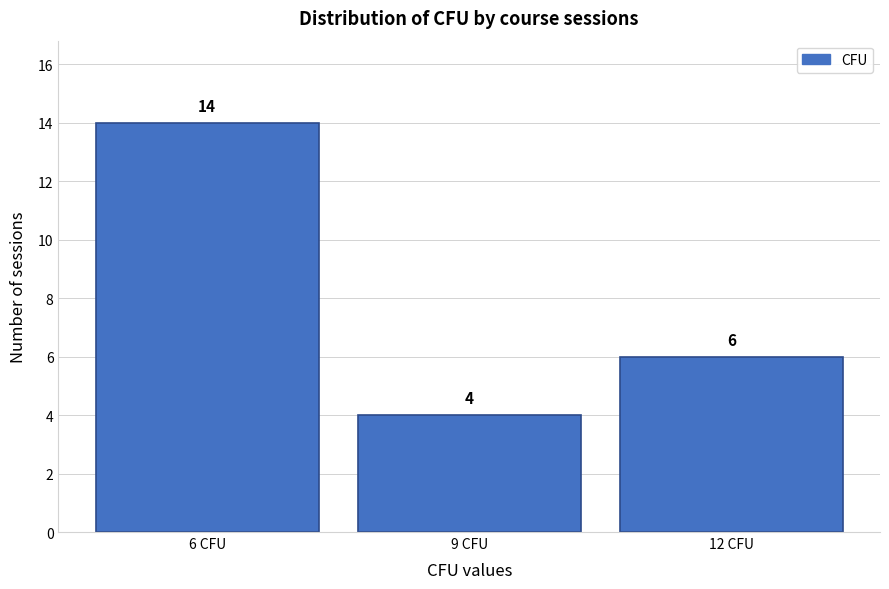

How tall is the bar that spans 4.5 to 7.5 on the x-axis?

14